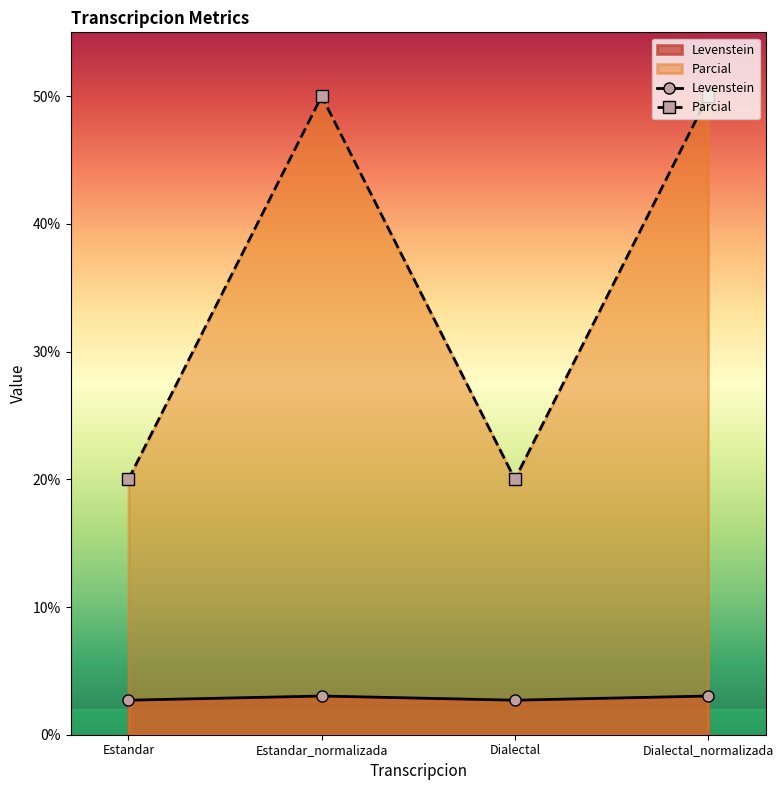

True or false: Levenstein and Parcial cross at least once.

False